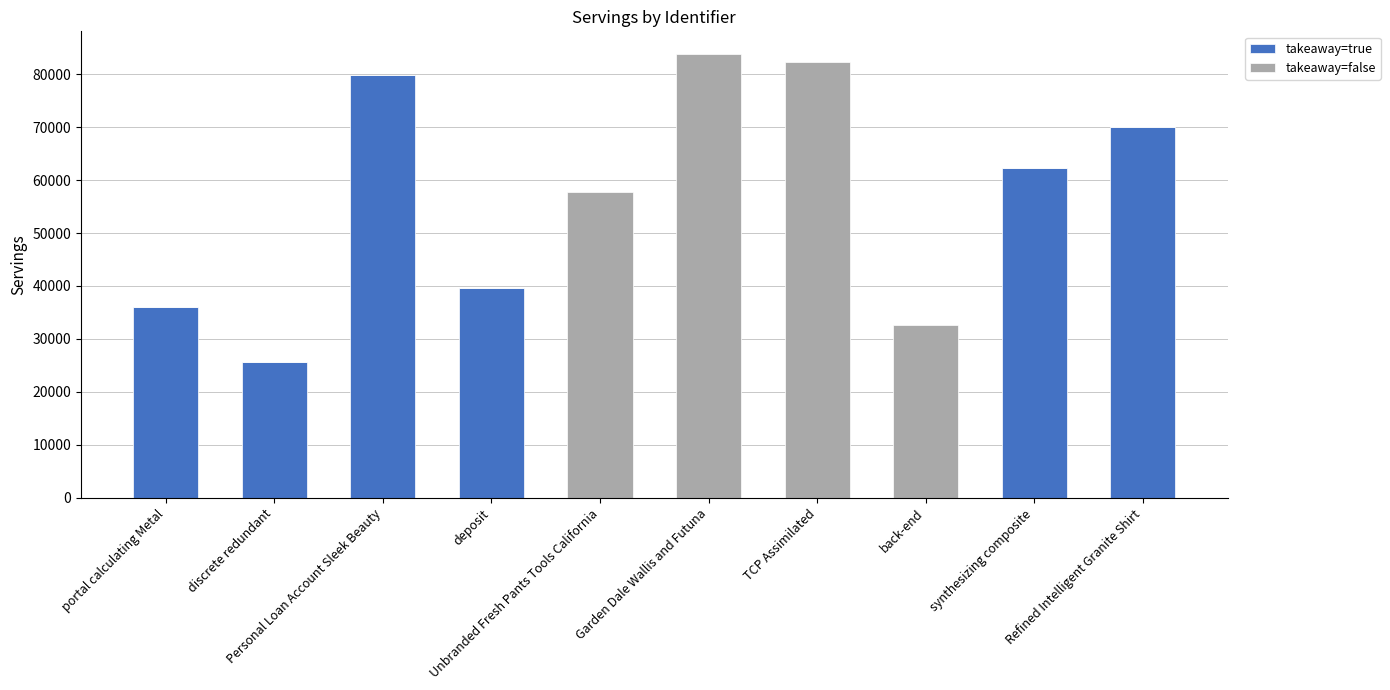

Is it true that takeaway=true equals 69951 at Refined Intelligent Granite Shirt?

True